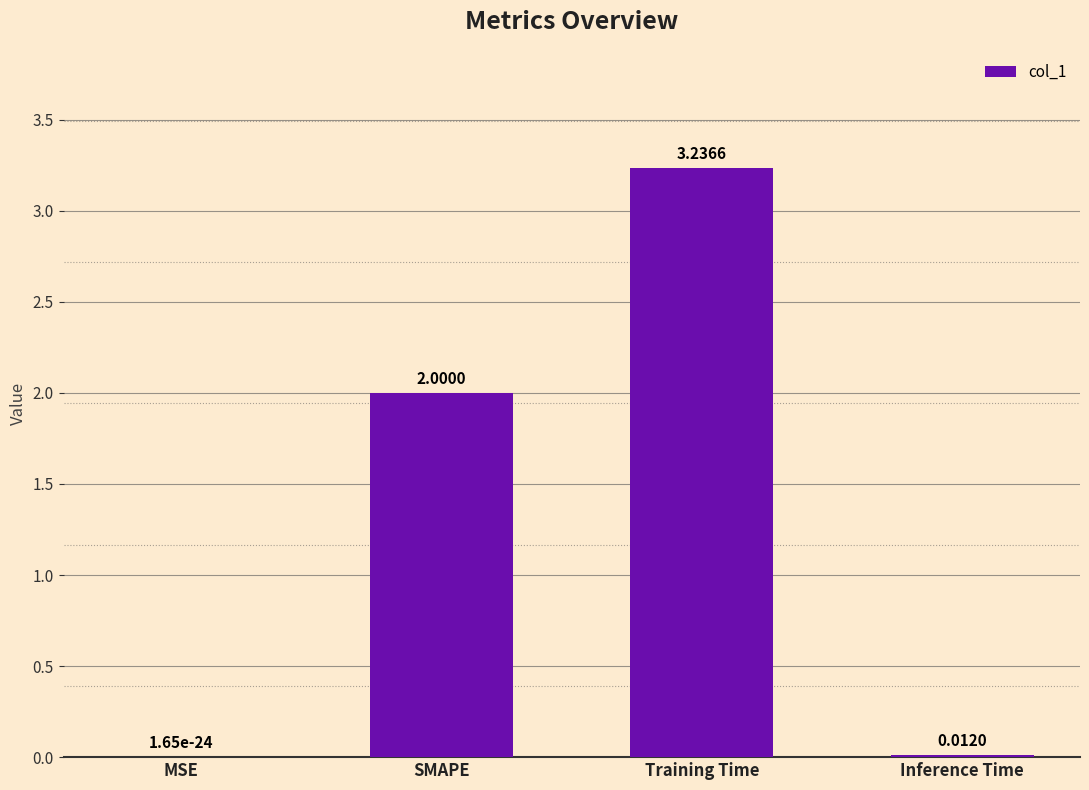

The value at Inference Time is 0.0. True or false?

True